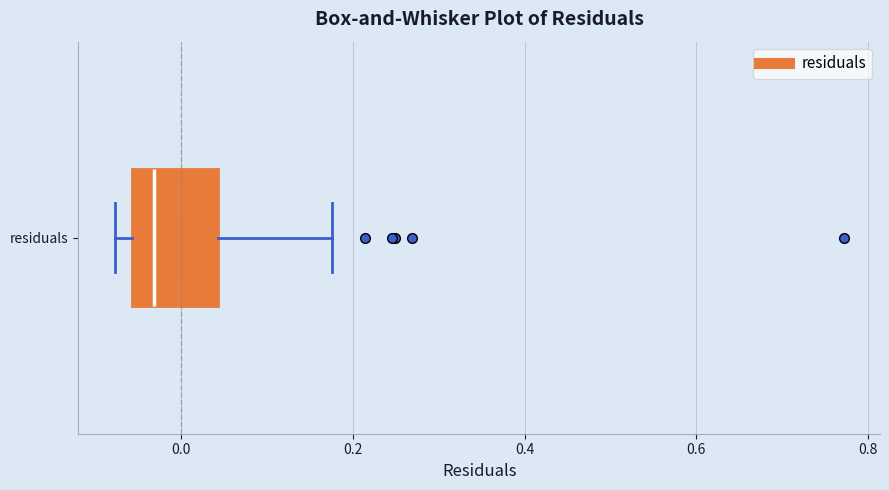

Transcribe this box plot: give where the median line is, the range the box spans, and where the two whiskers end, as read against the x-axis. The values are not printed on the chart, so give them approximately, as read against the axis.

median -0.04, box -0.06 to 0.04, whiskers -0.08 to 0.18